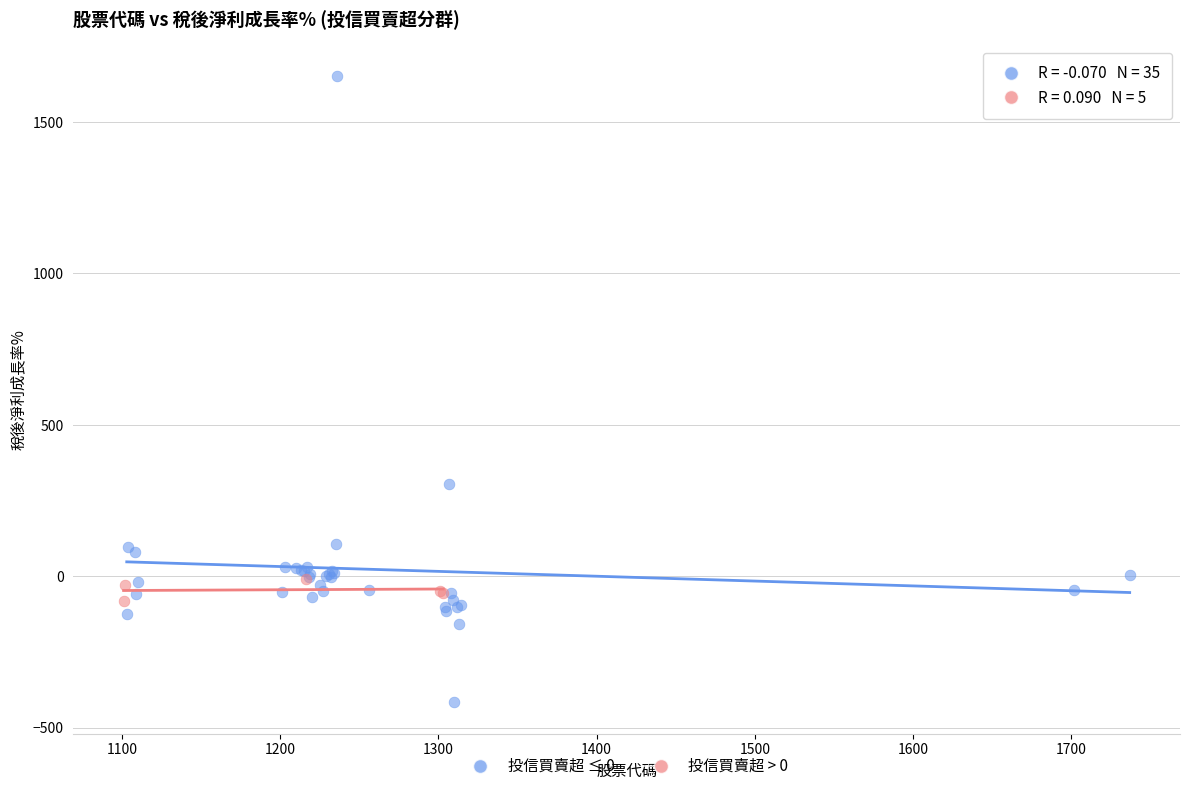

Which series reaches the maximum Y coordinate?

投信買賣超 ≤ 0